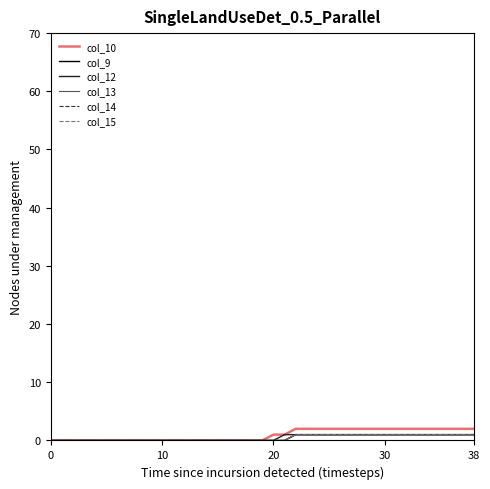

Reading left to right, transcribe all the data shown in this chart.

col_10: 0	0	0	0	0	0	0	0	0	0	0	0	0	0	0	0	0	0	0	0	1	1	2	2	2	2	2	2	2	2	2	2	2	2	2	2	2	2	2
col_9: 0	0	0	0	0	0	0	0	0	0	0	0	0	0	0	0	0	0	0	0	0	0	1	1	1	1	1	1	1	1	1	1	1	1	1	1	1	1	1
col_12: 0	0	0	0	0	0	0	0	0	0	0	0	0	0	0	0	0	0	0	0	0	1	1	1	1	1	1	1	1	1	1	1	1	1	1	1	1	1	1
col_13: 0	0	0	0	0	0	0	0	0	0	0	0	0	0	0	0	0	0	0	0	0	0	1	1	1	1	1	1	1	1	1	1	1	1	1	1	1	1	1
col_14: 0	0	0	0	0	0	0	0	0	0	0	0	0	0	0	0	0	0	0	0	0	0	1	1	1	1	1	1	1	1	1	1	1	1	1	1	1	1	1
col_15: 0	0	0	0	0	0	0	0	0	0	0	0	0	0	0	0	0	0	0	0	0	0	1	1	1	1	1	1	1	1	1	1	1	1	1	1	1	1	1